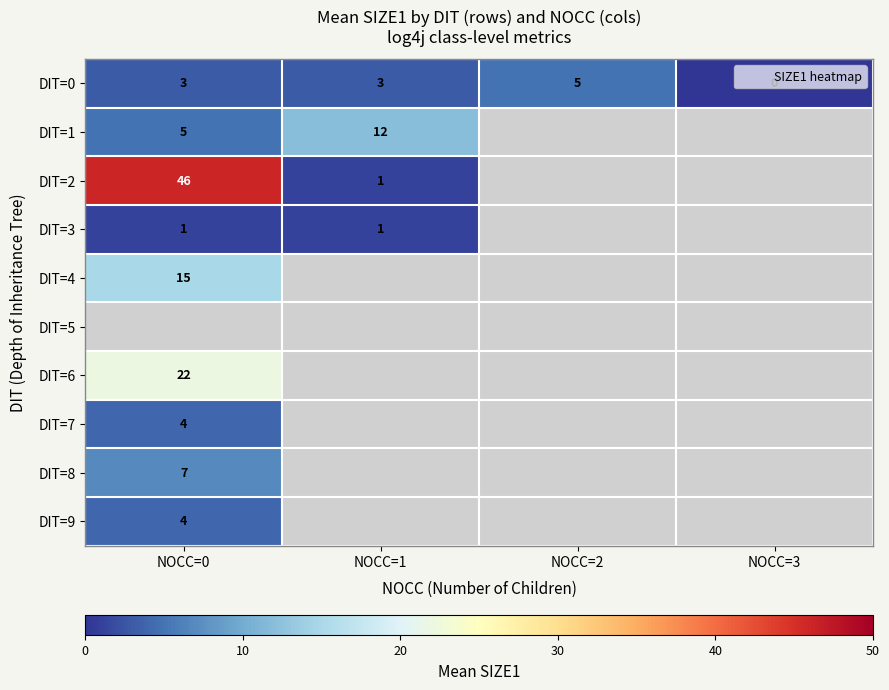

At which label does DIT=3 reach its minimum?

NOCC=0